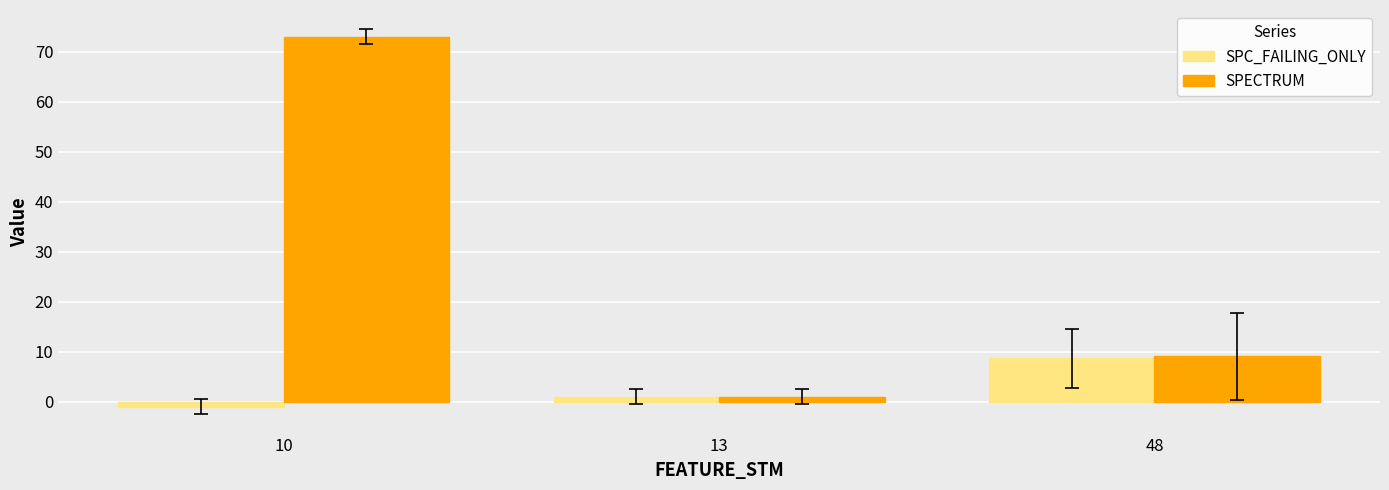

The value of SPECTRUM at 10 is 73.0. True or false?

True